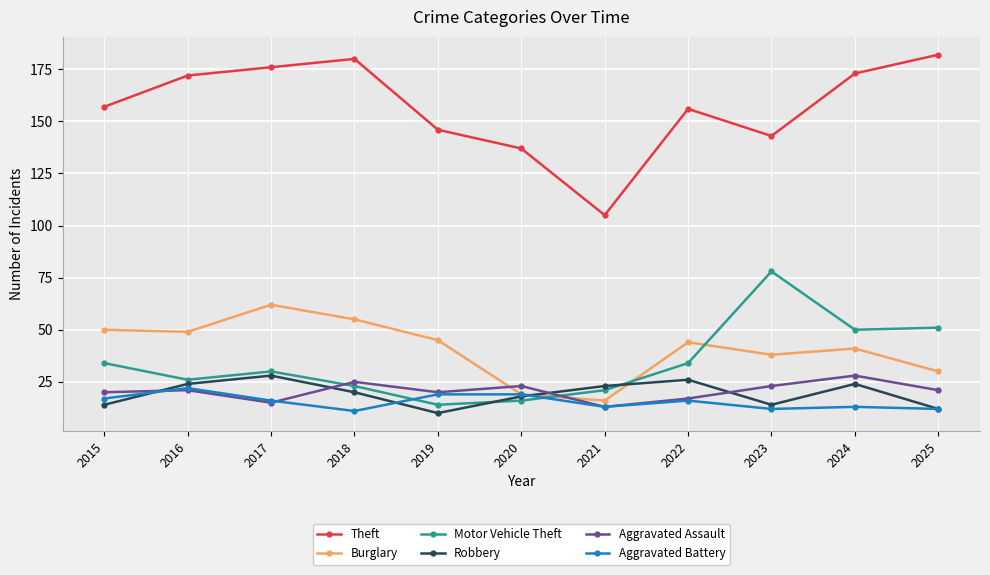

Reading right to left, transcribe all the data shown in this chart.

Theft: 2025=182	2024=173	2023=143	2022=156	2021=105	2020=137	2019=146	2018=180	2017=176	2016=172	2015=157
Burglary: 2025=30	2024=41	2023=38	2022=44	2021=16	2020=19	2019=45	2018=55	2017=62	2016=49	2015=50
Motor Vehicle Theft: 2025=51	2024=50	2023=78	2022=34	2021=21	2020=16	2019=14	2018=23	2017=30	2016=26	2015=34
Robbery: 2025=12	2024=24	2023=14	2022=26	2021=23	2020=18	2019=10	2018=20	2017=28	2016=24	2015=14
Aggravated Assault: 2025=21	2024=28	2023=23	2022=17	2021=13	2020=23	2019=20	2018=25	2017=15	2016=21	2015=20
Aggravated Battery: 2025=12	2024=13	2023=12	2022=16	2021=13	2020=19	2019=19	2018=11	2017=16	2016=22	2015=17